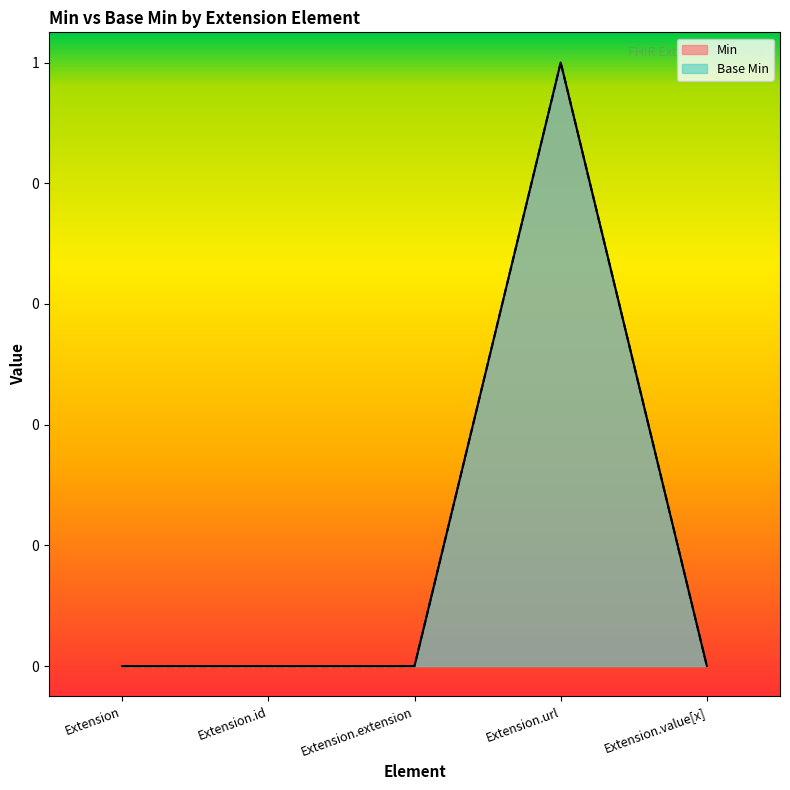

The value of Min at Extension.extension is 0. True or false?

True